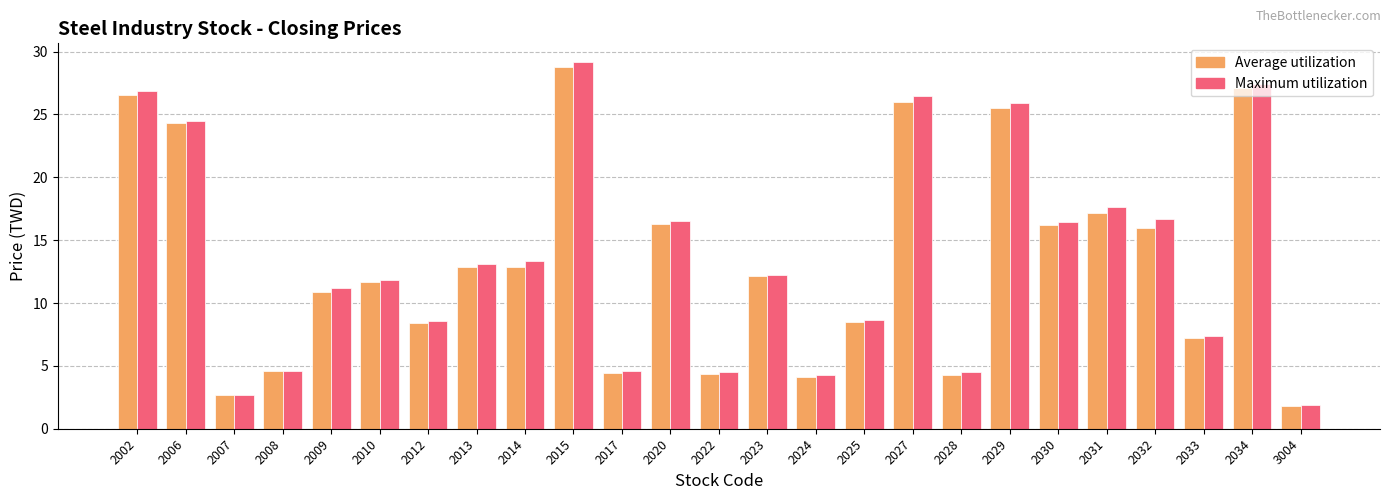

Which series has the largest range (max minus min)?

Maximum utilization